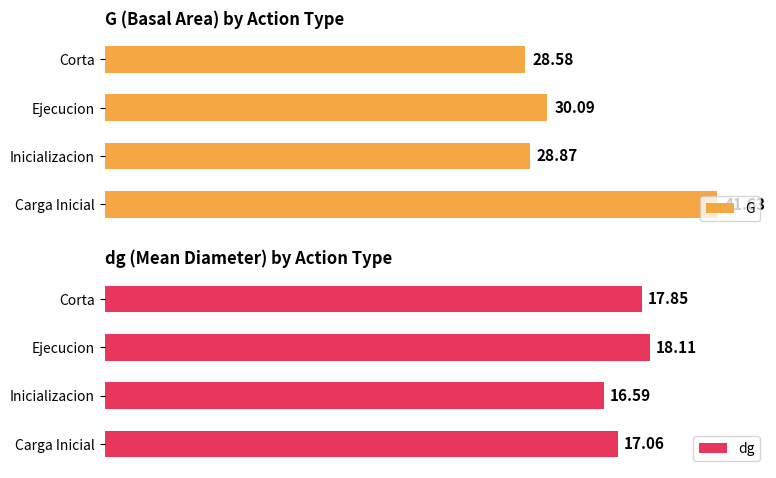

What is the value of the dg bar at the 2nd from the left?

16.6